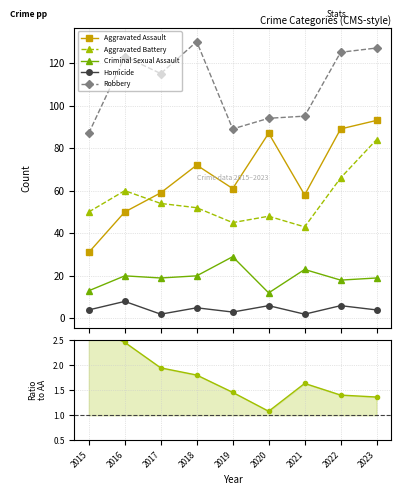

In Aggravated Assault, how many points are lower than both neighbors (excluding endpoints)?

2